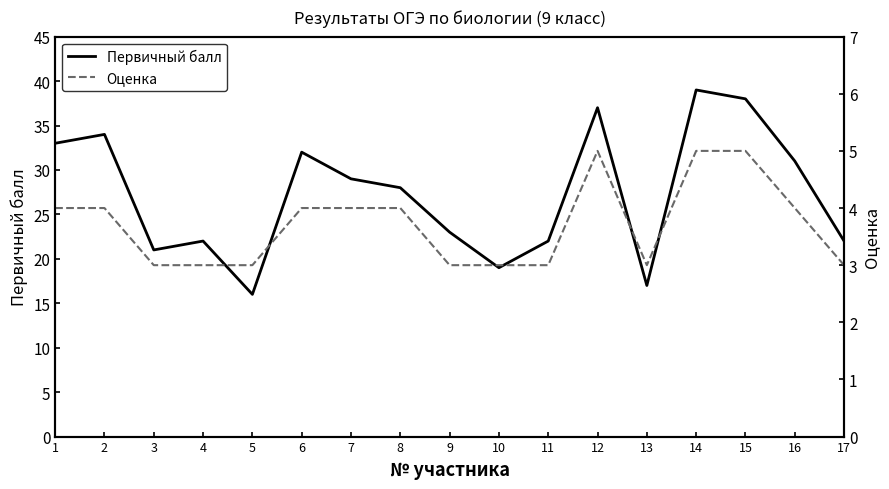

The value of Первичный балл at 8 is 28. True or false?

True